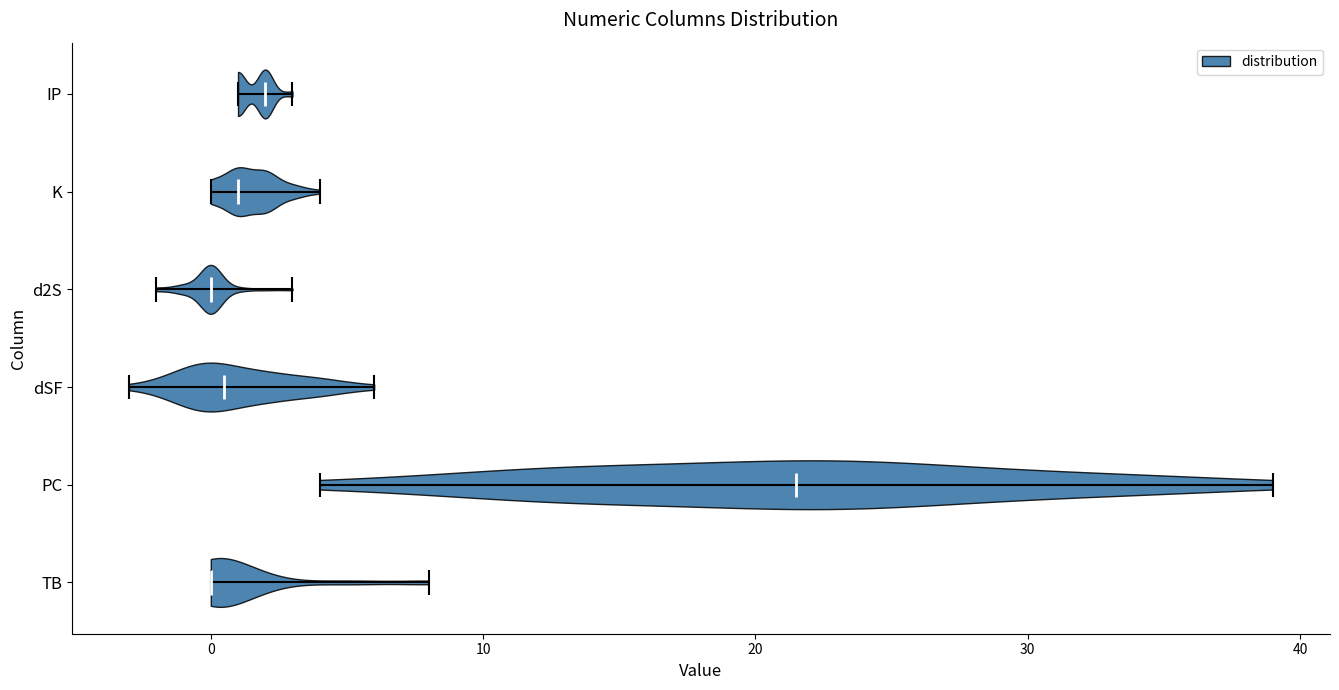

Where does the median line of the violin for K sit on the x-axis? The values are not printed on the chart, so give them approximately, as read against the axis.

1